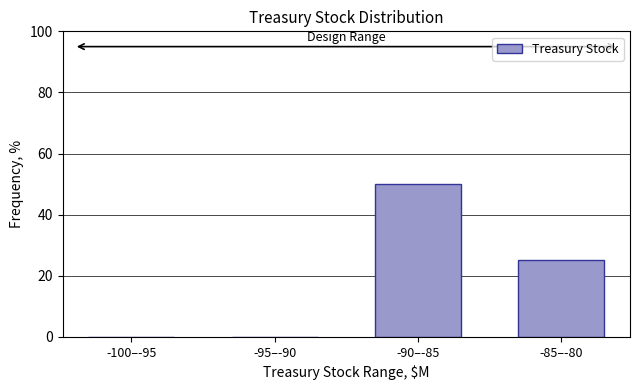

Reading left to right, what are all the values shown in this chart?

-100–-95=0	-95–-90=0	-90–-85=50	-85–-80=25